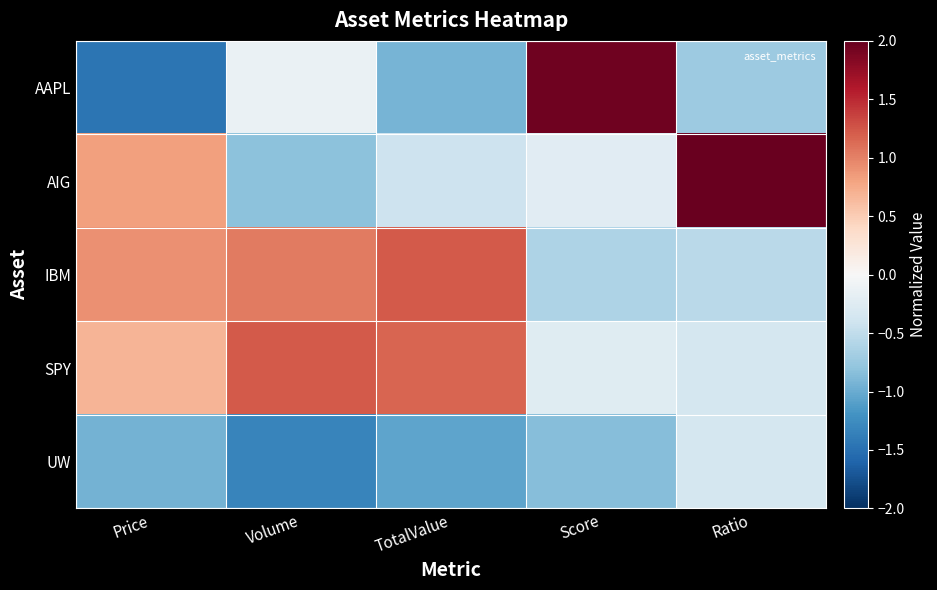

Rank the series by their maximum value, from lowest to highest.

UW, SPY, IBM, AAPL, AIG